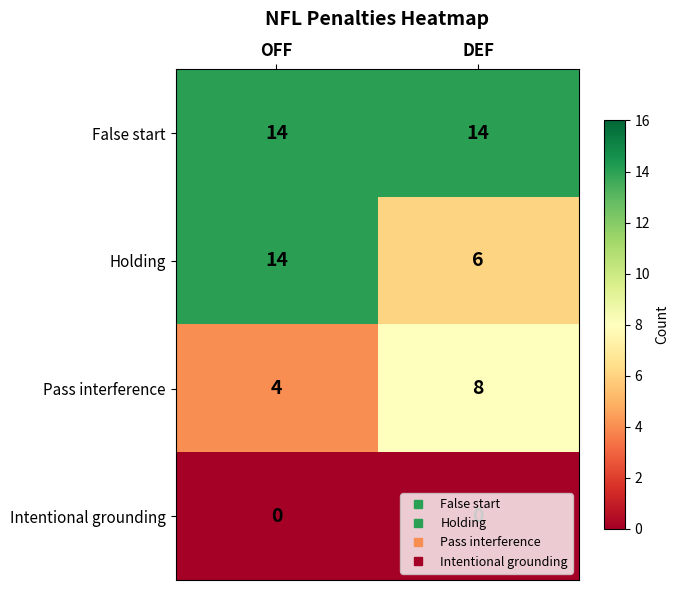

Which series has the largest total across all categories?

False start